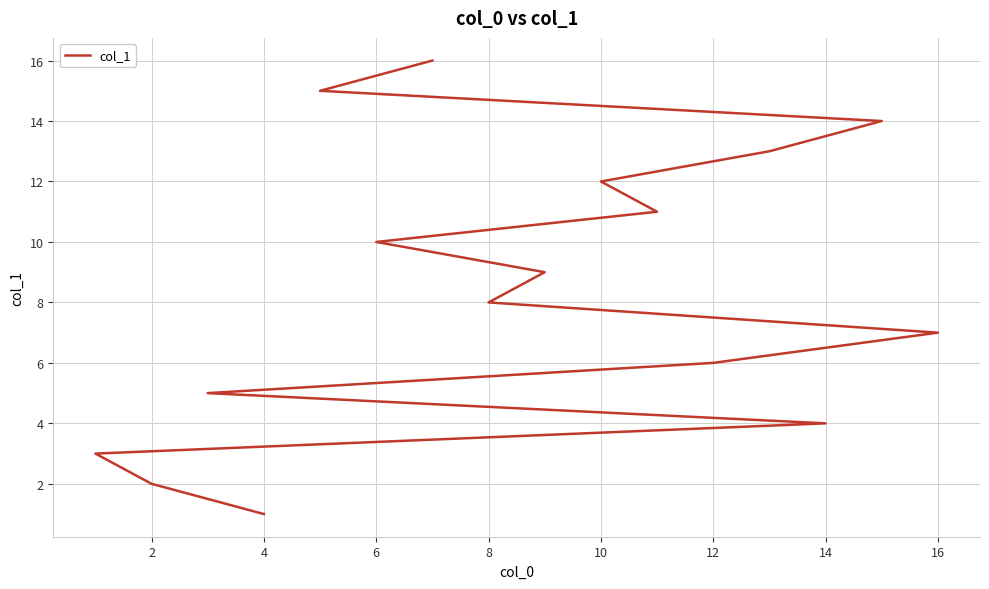

Reading left to right, what are all the values shown in this chart?

1	2	3	4	5	6	7	8	9	10	11	12	13	14	15	16